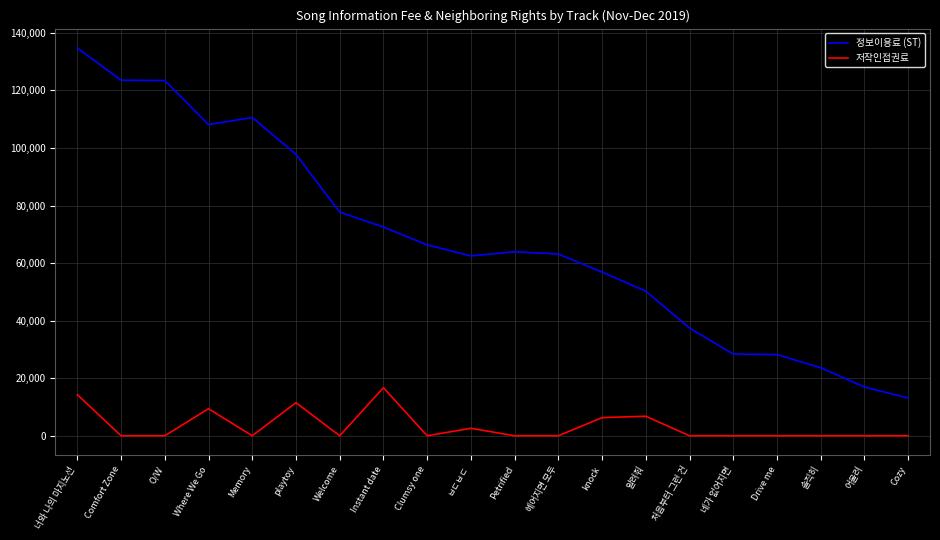

Between Petrified and Cozy, which series saw the biggest shift?

정보이용료 (ST)